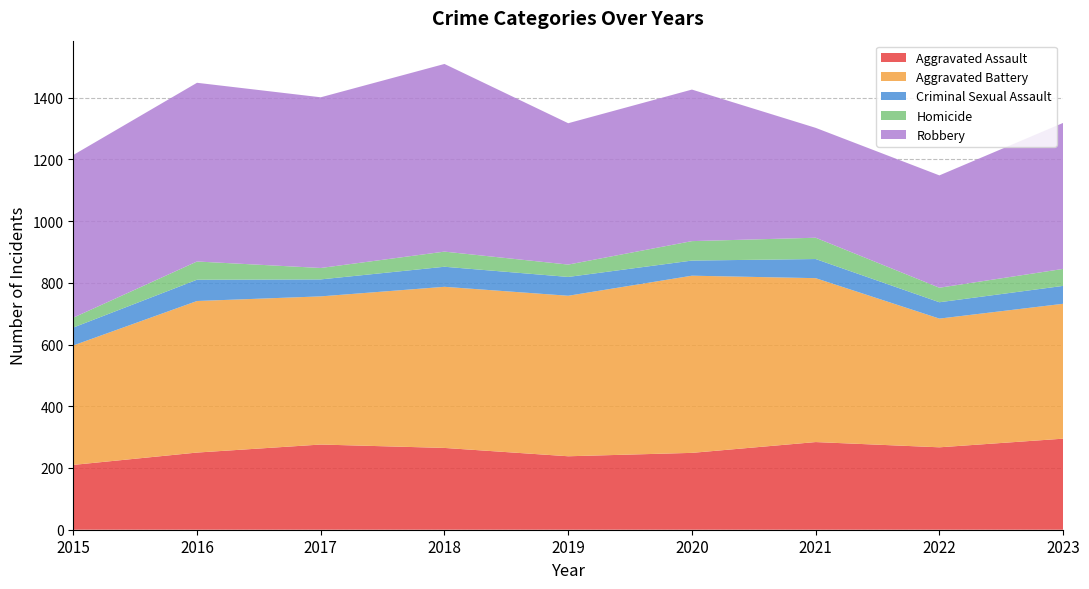

Reading left to right, transcribe all the data shown in this chart.

Aggravated Assault: 210	250	276	265	238	249	284	267	295
Aggravated Battery: 387	491	480	522	520	574	531	417	437
Criminal Sexual Assault: 58	69	55	65	61	49	62	53	58
Homicide: 32	59	37	49	40	63	69	47	55
Robbery: 527	579	553	608	458	491	356	364	473